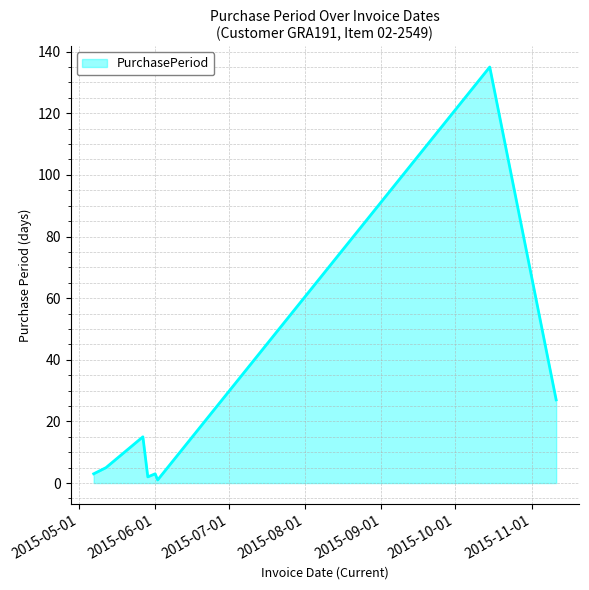

True or false: the data has more than 0 interior local peaks.

True